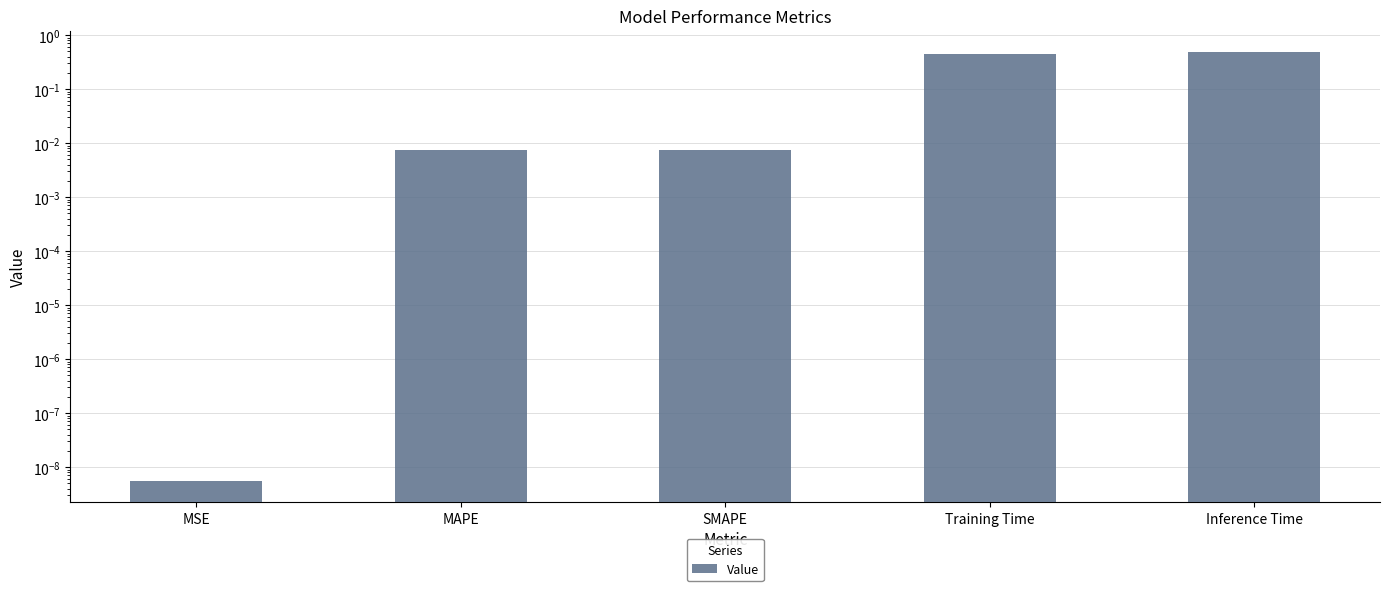

At which category does the chart reach its peak across all series?

Inference Time